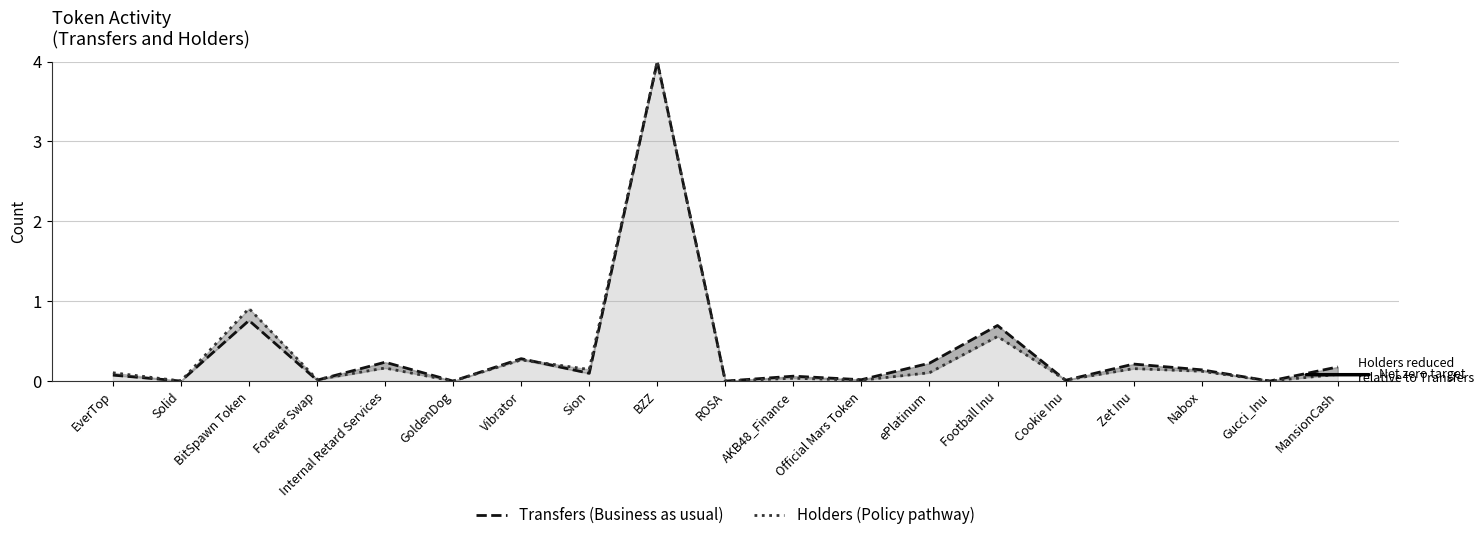

At how many categories does at least one series exceed 0?

19